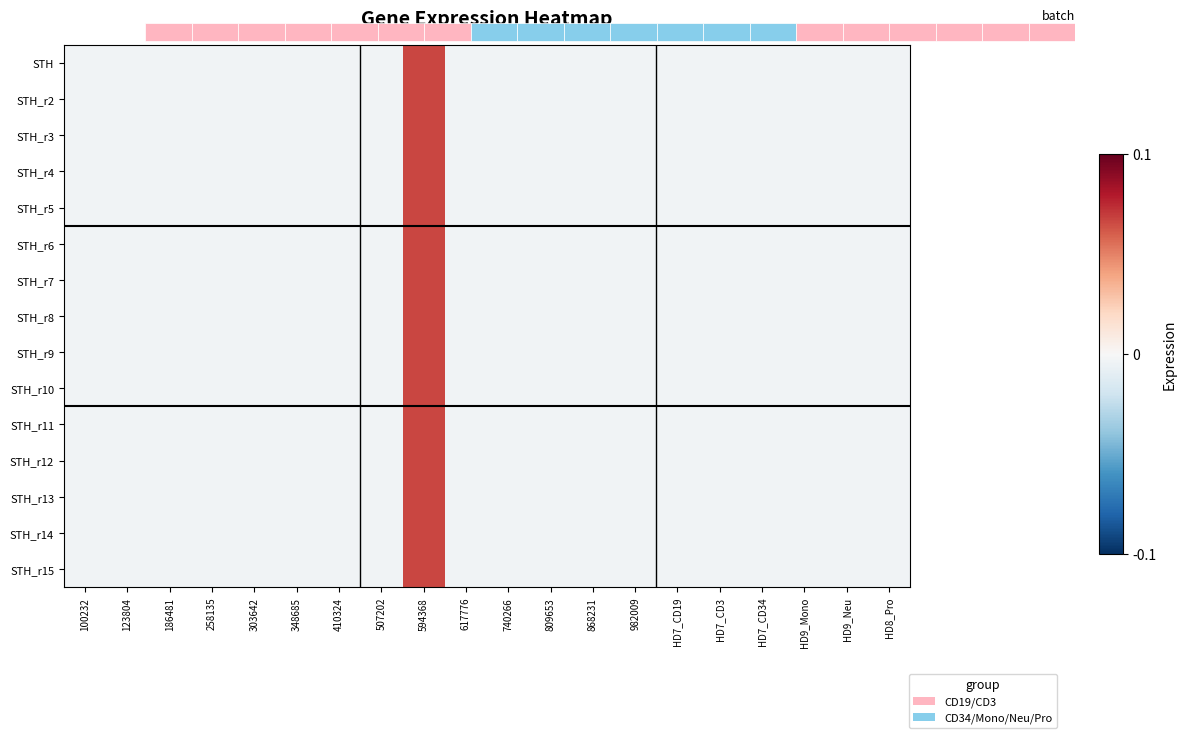

At which category does the chart reach its minimum across all series?

100232